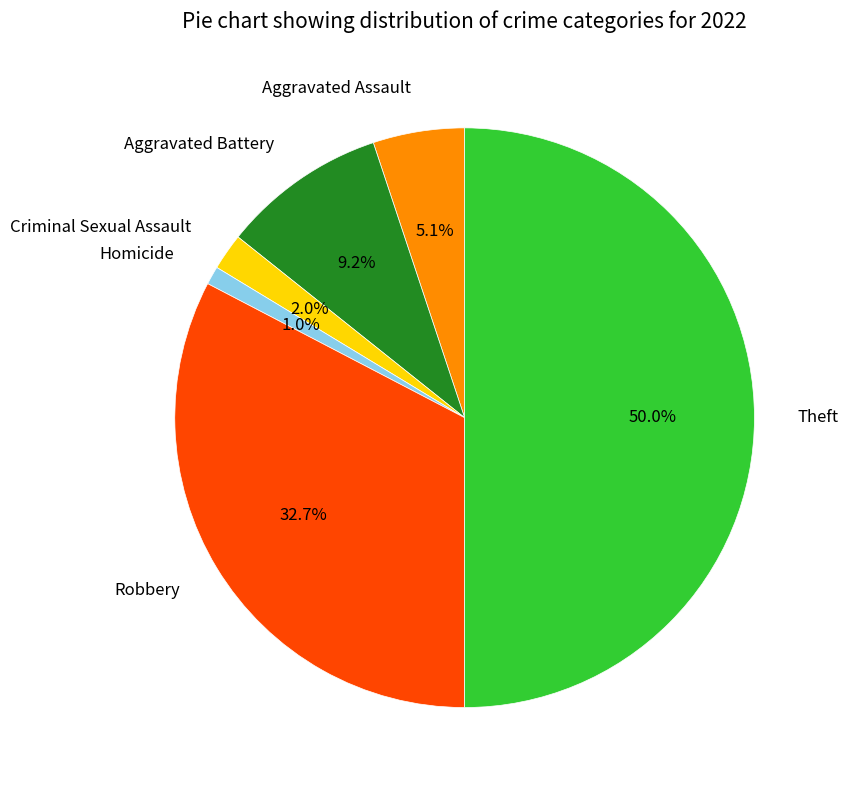

Which has a higher value, Theft or Criminal Sexual Assault?

Theft